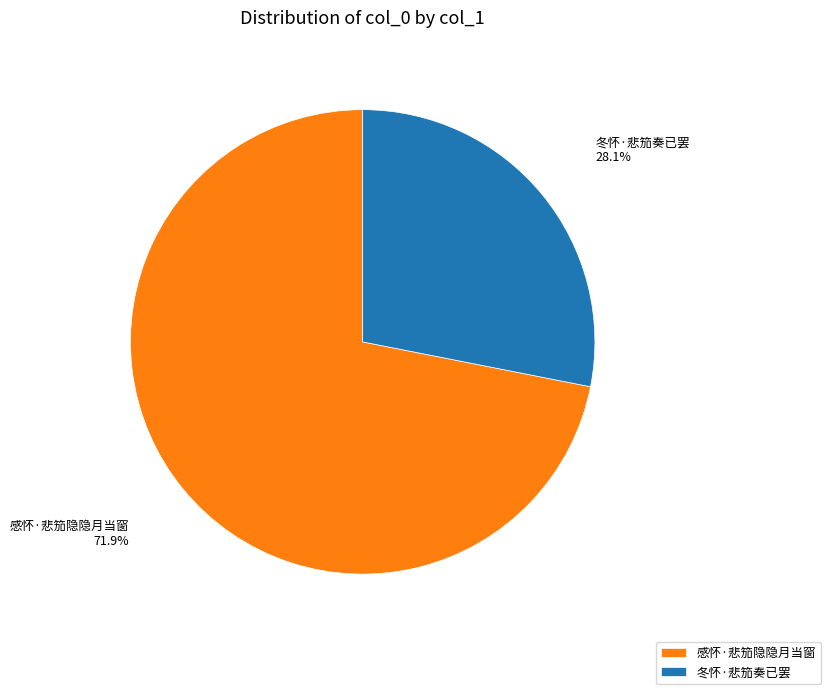

Which category accounts for the majority?

感怀·悲笳隐隐月当窗